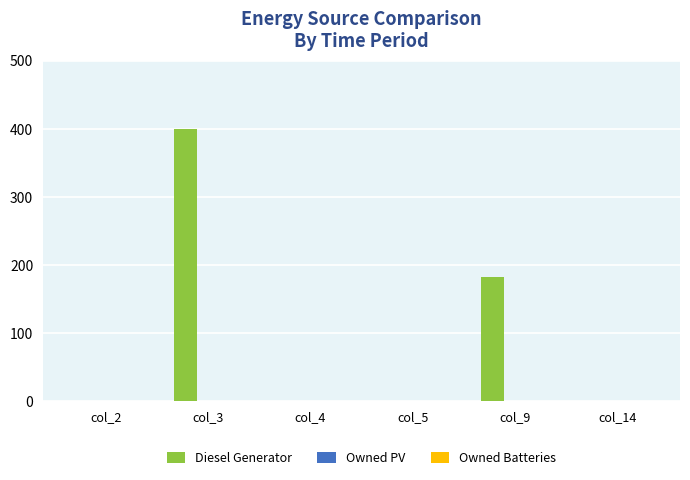

What is the sum of all values?

582